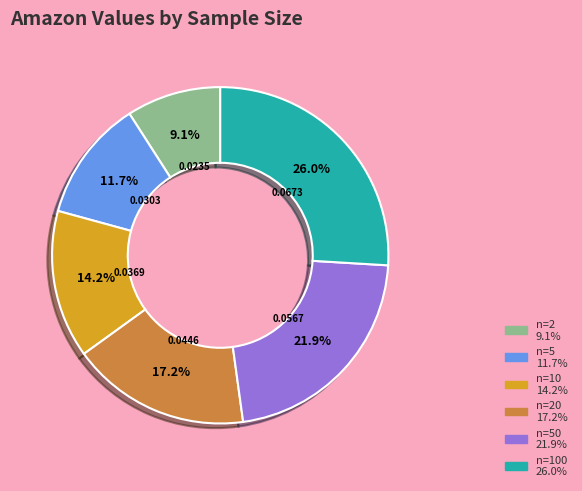

To the nearest percent, what is the average slice percentage?

17%